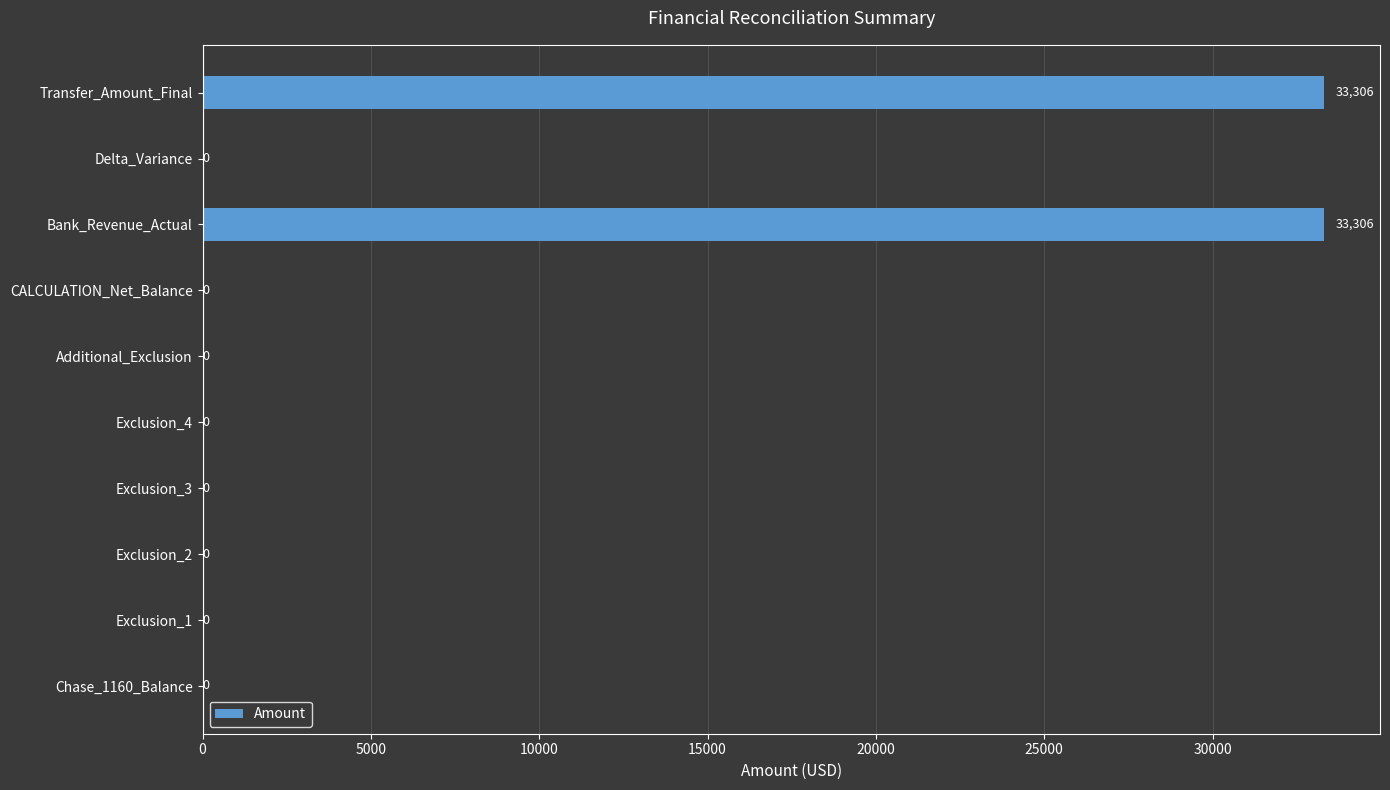

Is it true that the value at Chase_1160_Balance is 10217?

False